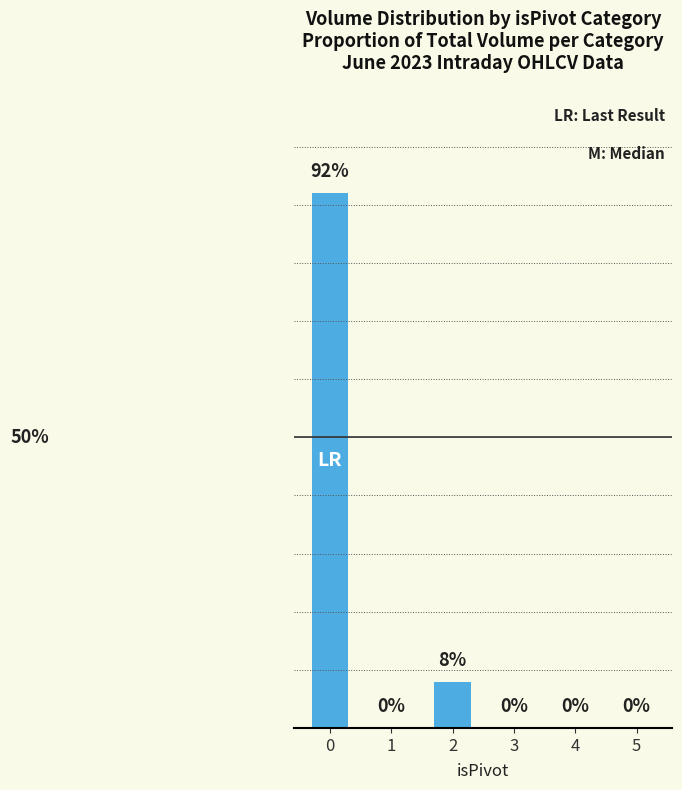

What is the difference between the second highest and second lowest values?

0.1